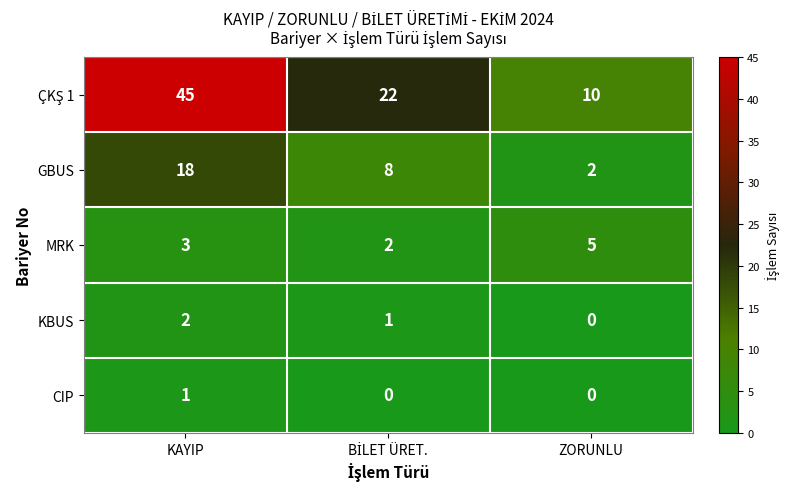

What is the total value across all series at KAYIP?

69